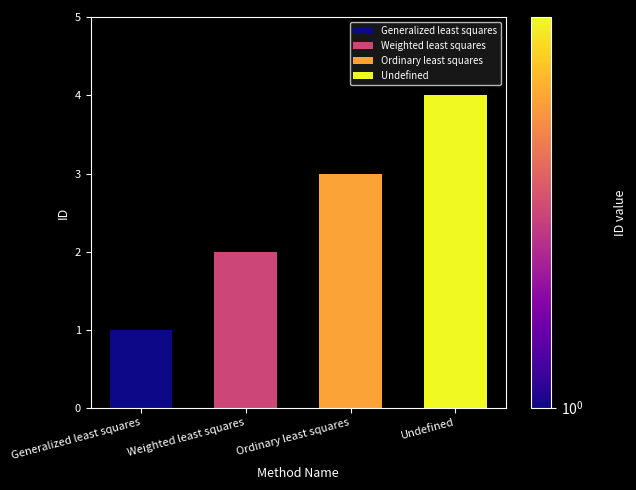

What is the greatest value displayed?

4